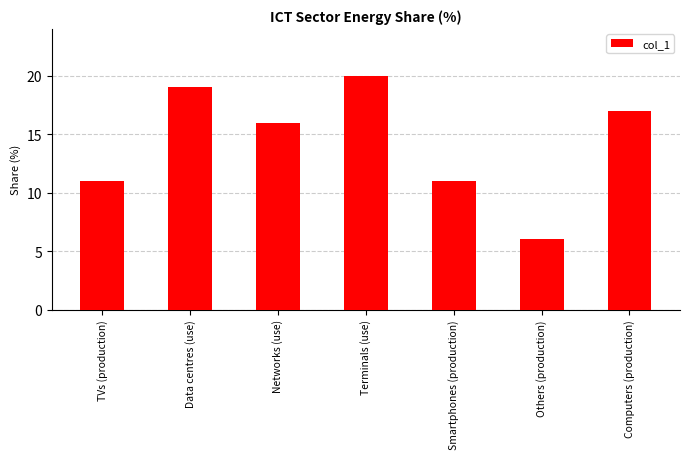

Read the value at Smartphones (production).

11